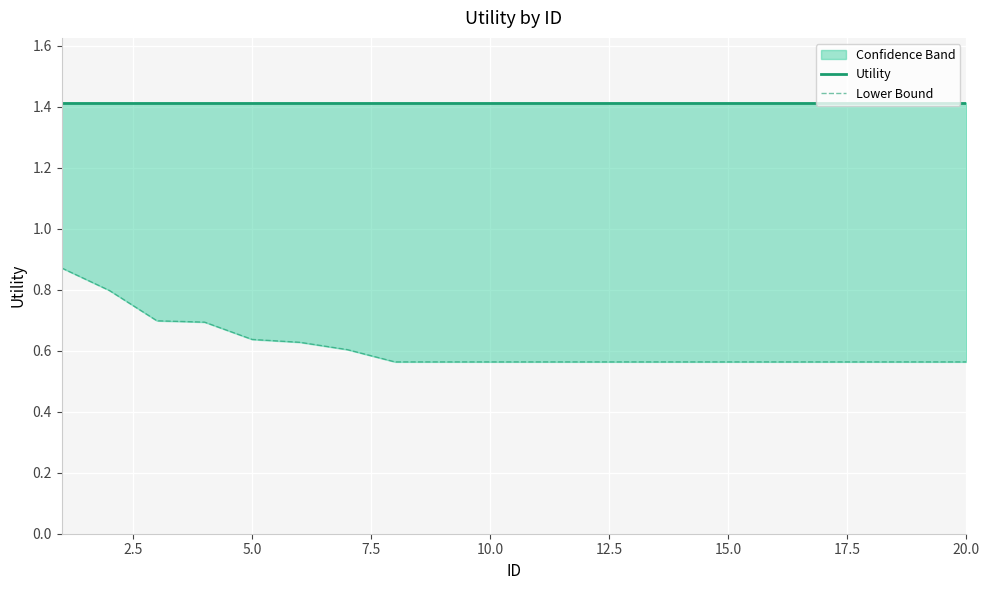

The Utility series shows 0.6 at 5.0. True or false?

False